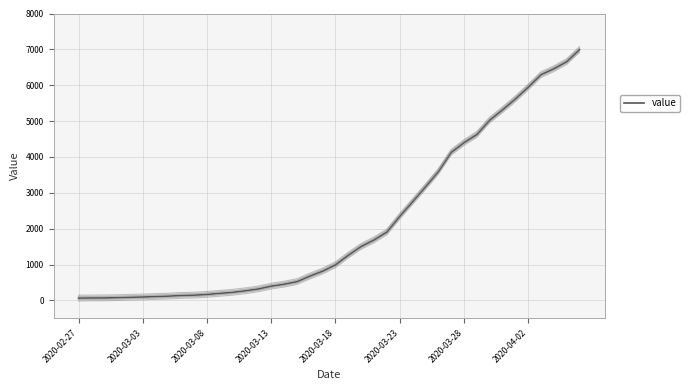

What is the maximum value for value?

6995